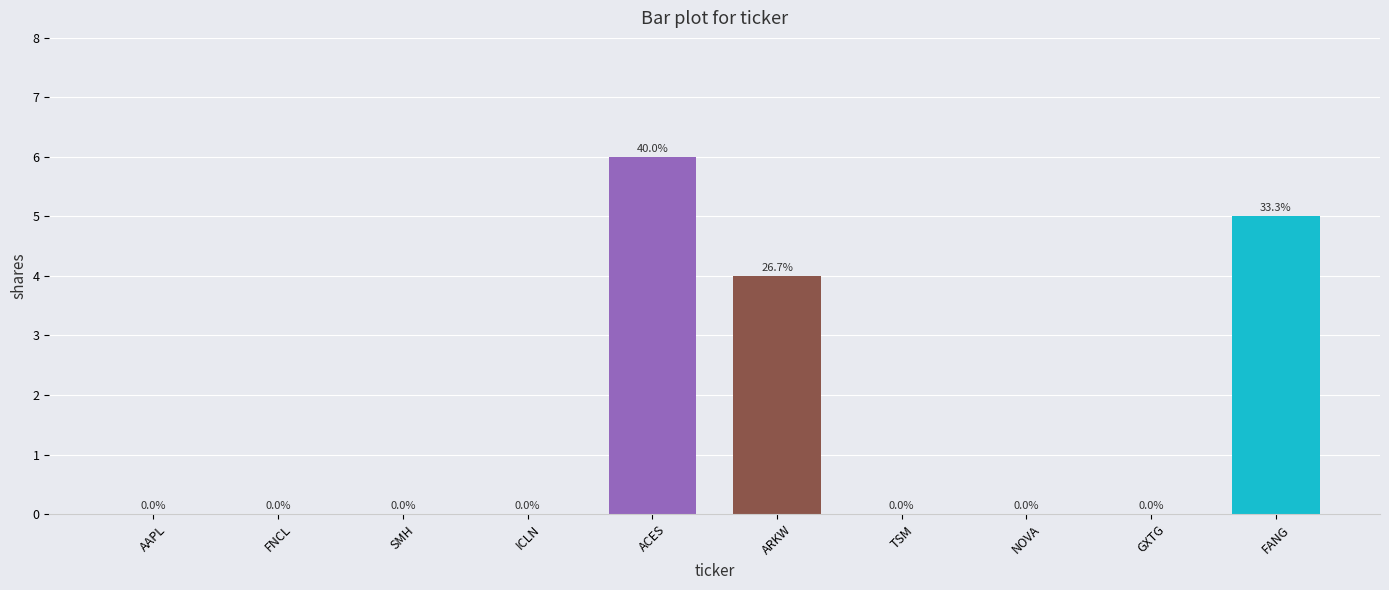

What is the sum of all values?

15